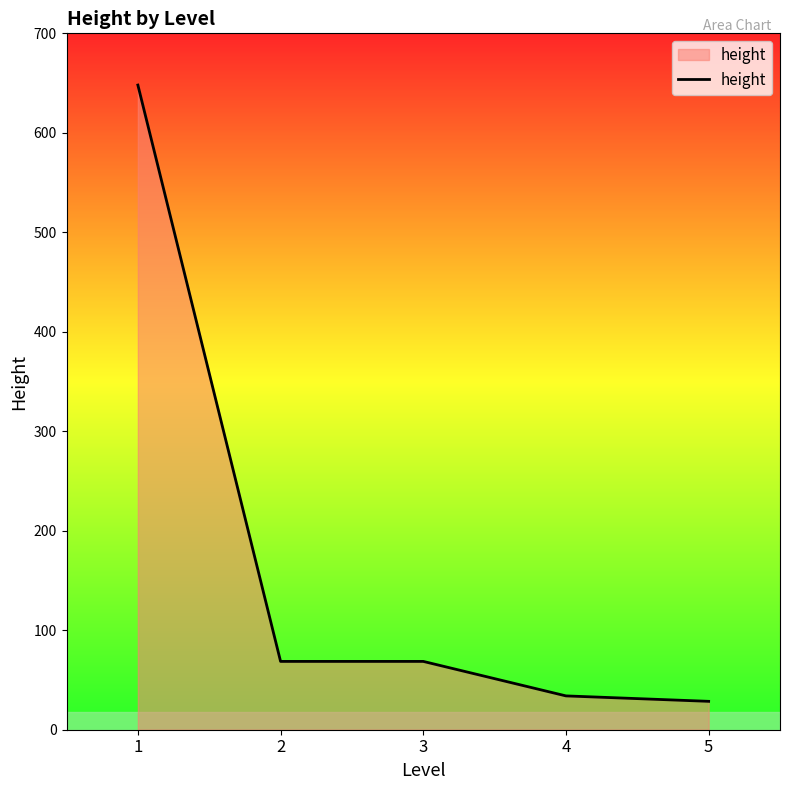

What is the minimum value shown in the chart?

28.5